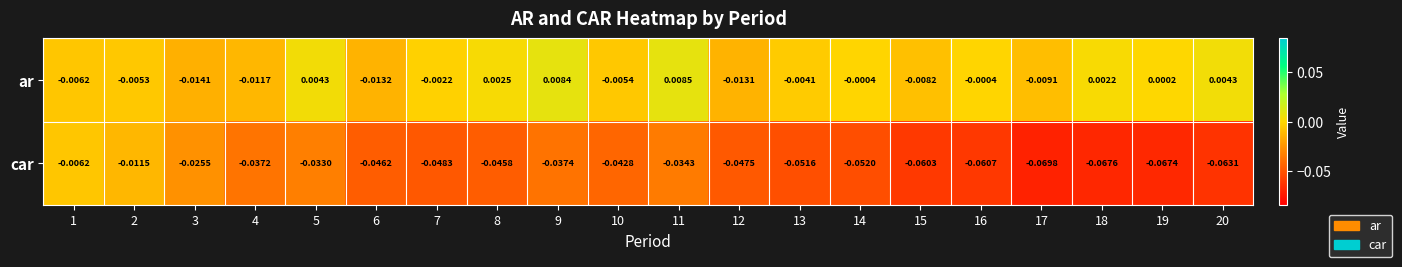

At 9, list the series in order from largest to smallest.

ar, car